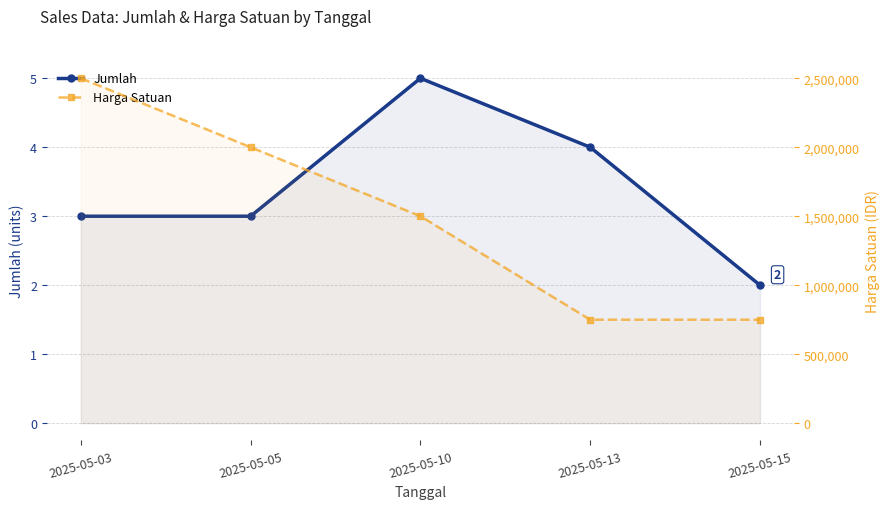

Read the Jumlah value at 2025-05-10.

5